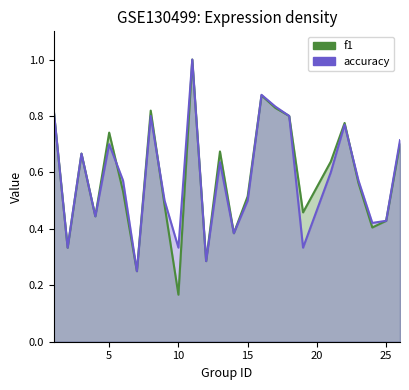

What is the value of the f1 point at the 25th from the left?

0.7